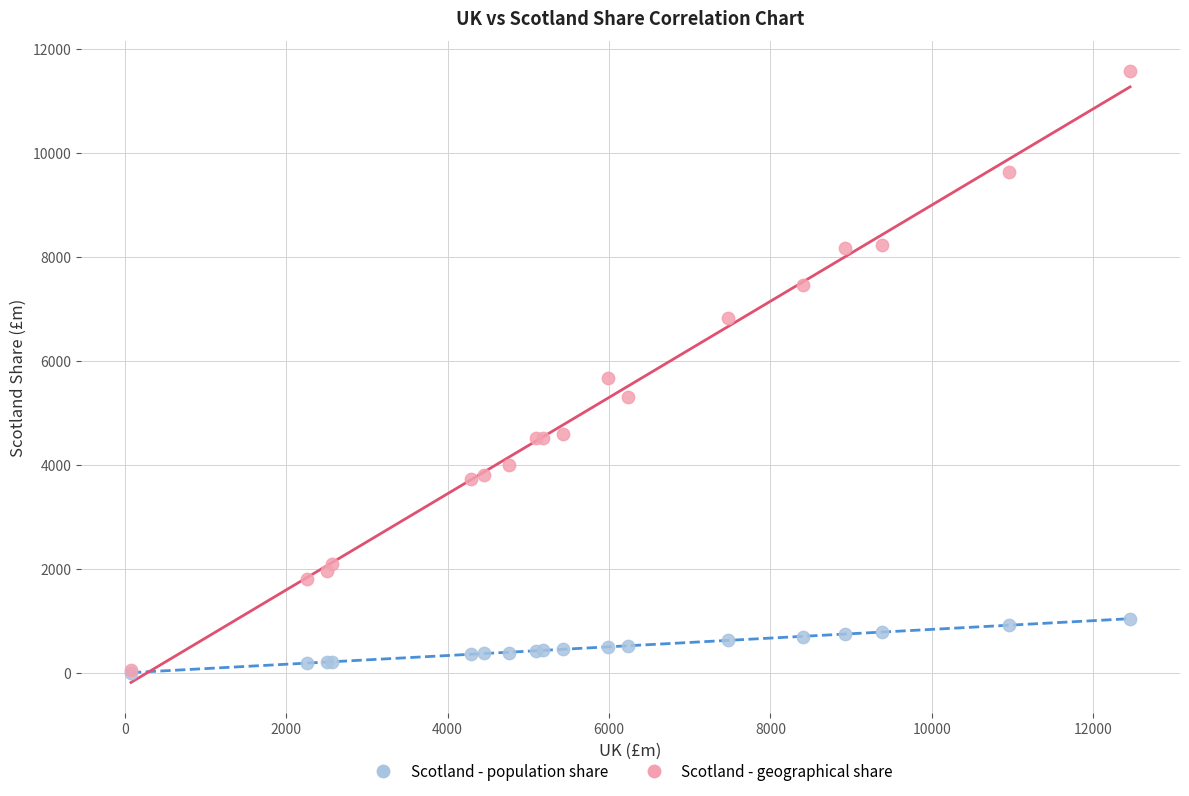

In the Scotland - geographical share series, what Y value is closest to 5815?

5679